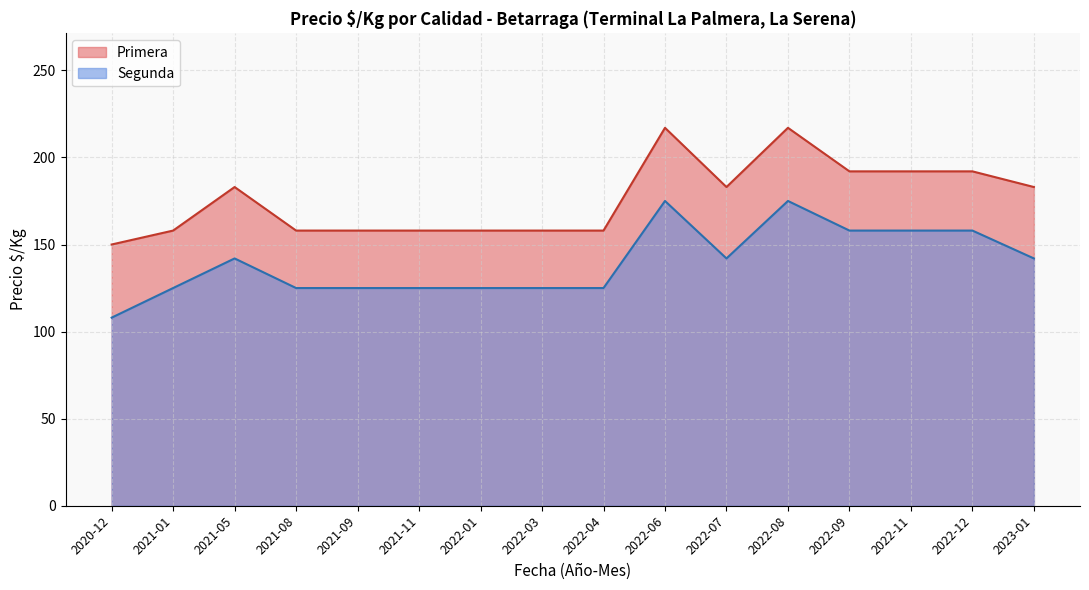

True or false: Primera and Segunda cross at least once.

False